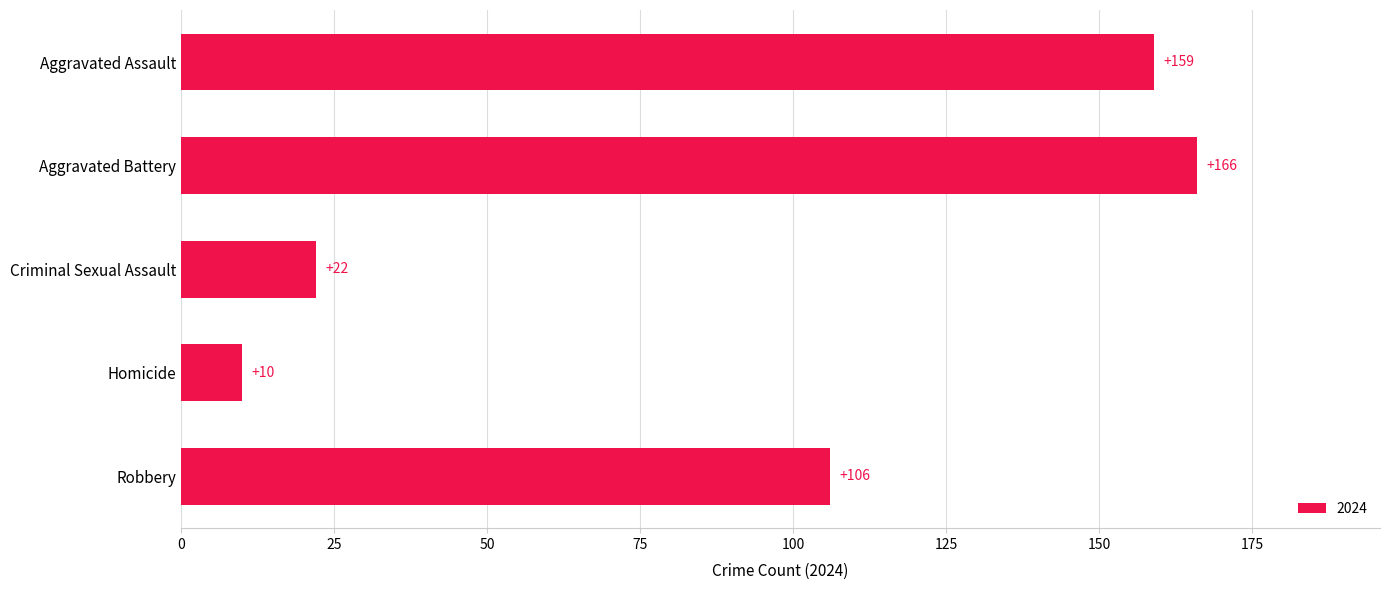

What is the average value?

93